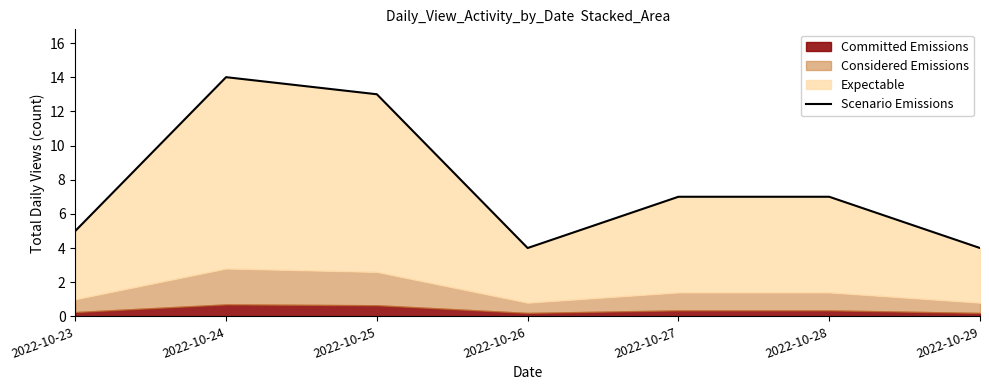

Which label corresponds to the largest value in the chart?

2022-10-24